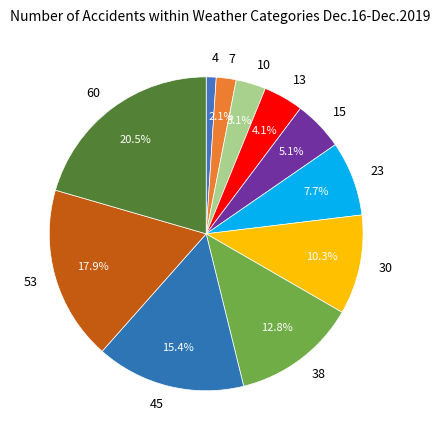

Count the number of slices in the pie.

11